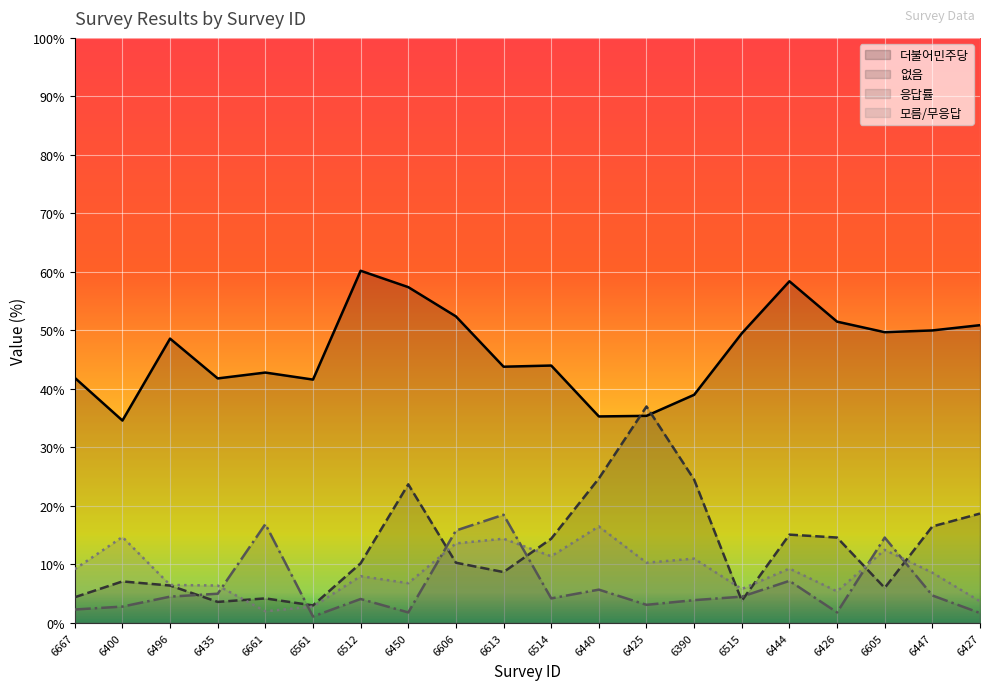

Reading right to left, list all the values displayed in this chart.

더불어민주당: 6427=50.9	6447=50.0	6605=49.7	6426=51.5	6444=58.4	6515=49.5	6390=39.0	6425=35.4	6440=35.3	6514=44.0	6613=43.8	6606=52.4	6450=57.4	6512=60.2	6561=41.6	6661=42.8	6435=41.8	6496=48.6	6400=34.6	6667=41.9
없음: 6427=18.7	6447=16.5	6605=6.0	6426=14.6	6444=15.1	6515=3.8	6390=24.5	6425=37.0	6440=24.7	6514=14.4	6613=8.7	6606=10.3	6450=23.7	6512=10.2	6561=3.0	6661=4.2	6435=3.6	6496=6.4	6400=7.1	6667=4.4
응답률: 6427=1.7	6447=4.7	6605=14.6	6426=1.8	6444=7.2	6515=4.5	6390=3.9	6425=3.1	6440=5.7	6514=4.2	6613=18.5	6606=15.8	6450=1.8	6512=4.1	6561=1.1	6661=16.9	6435=5.0	6496=4.5	6400=2.8	6667=2.3
모름/무응답: 6427=3.7	6447=8.6	6605=12.5	6426=5.4	6444=9.3	6515=5.8	6390=11.0	6425=10.3	6440=16.5	6514=11.4	6613=14.4	6606=13.6	6450=6.8	6512=8.0	6561=2.8	6661=2.0	6435=6.4	6496=6.5	6400=14.7	6667=9.2